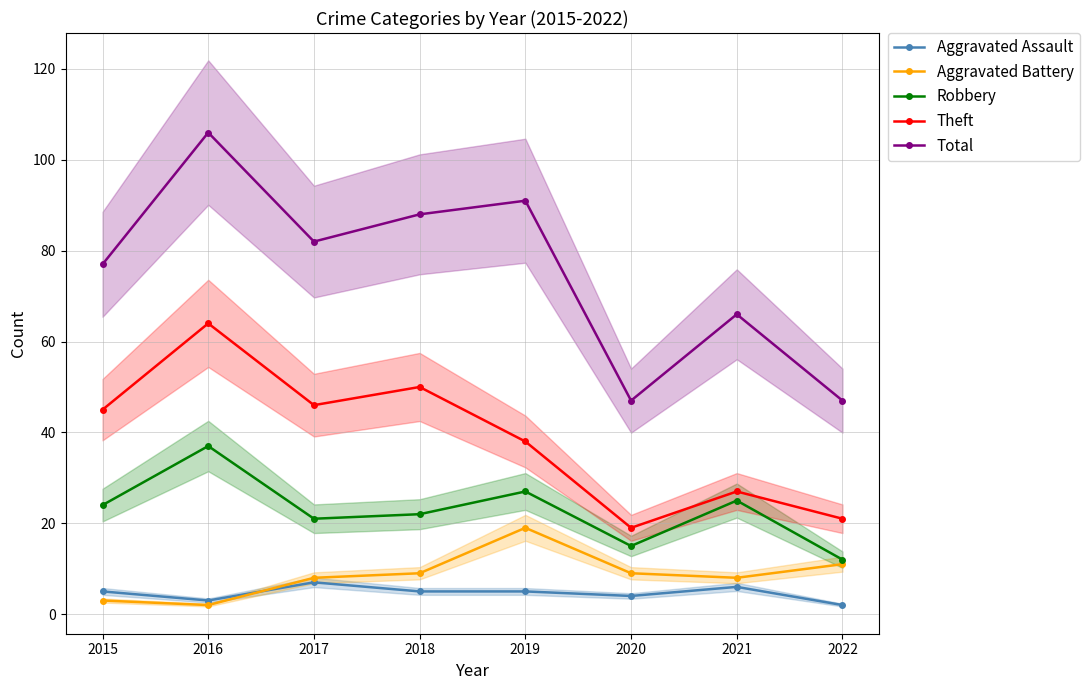

What is the sum of all Robbery values?

183